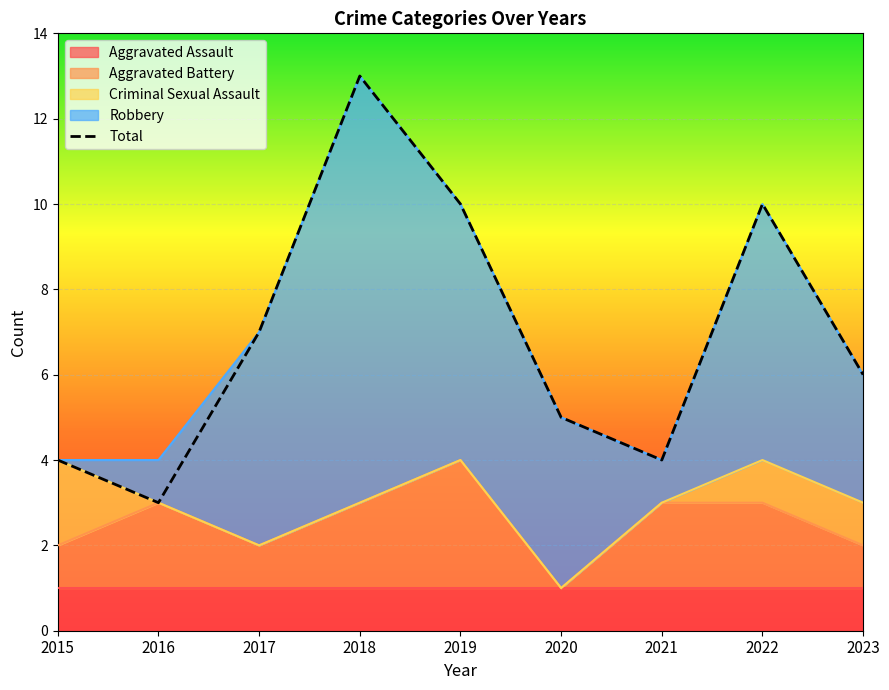

How many data points are less than 6?

4